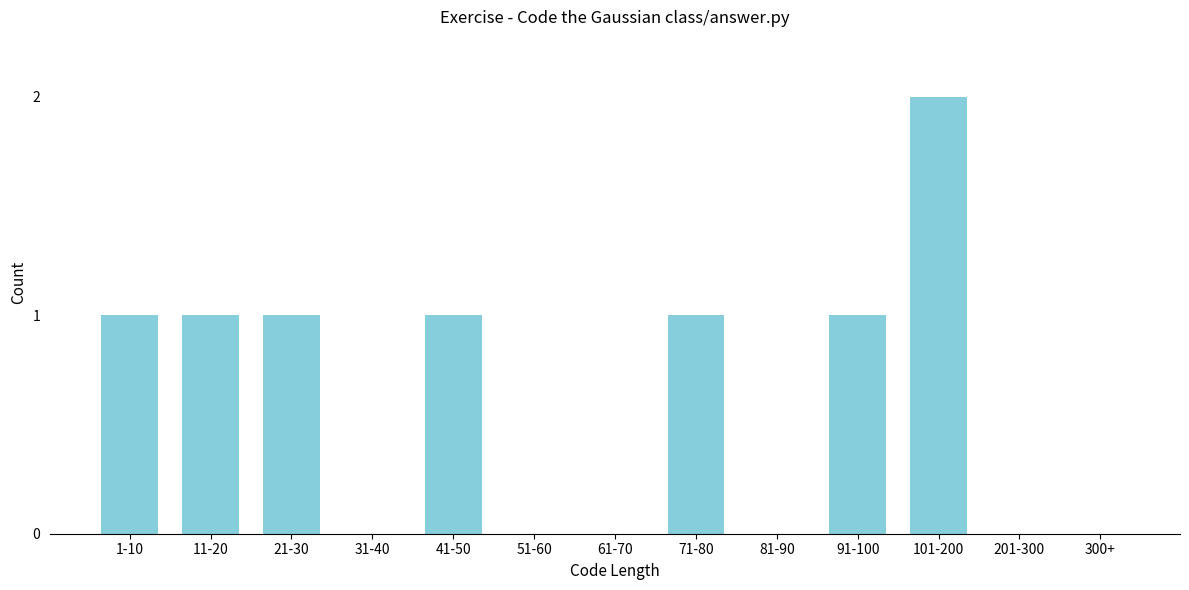

Reading left to right, what are all the values shown in this chart?

1-10=1	11-20=1	21-30=1	31-40=0	41-50=1	51-60=0	61-70=0	71-80=1	81-90=0	91-100=1	101-200=2	201-300=0	300+=0